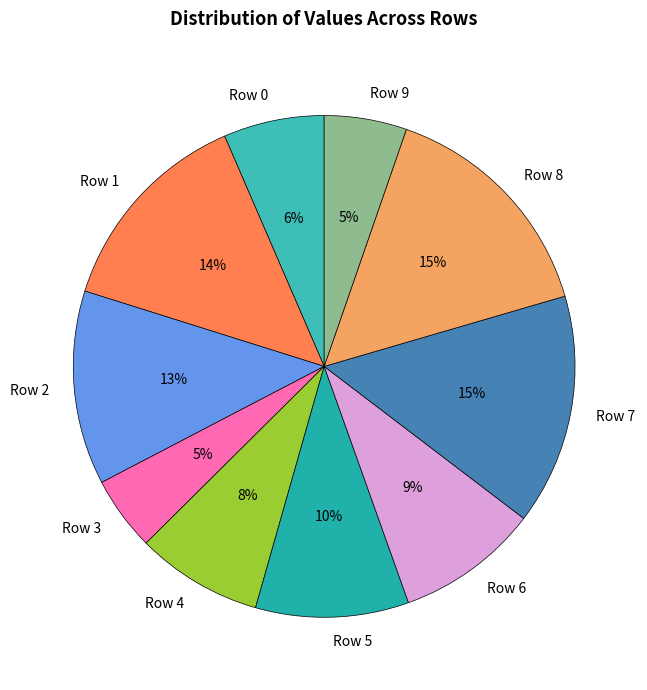

How many slices are in this pie chart?

10